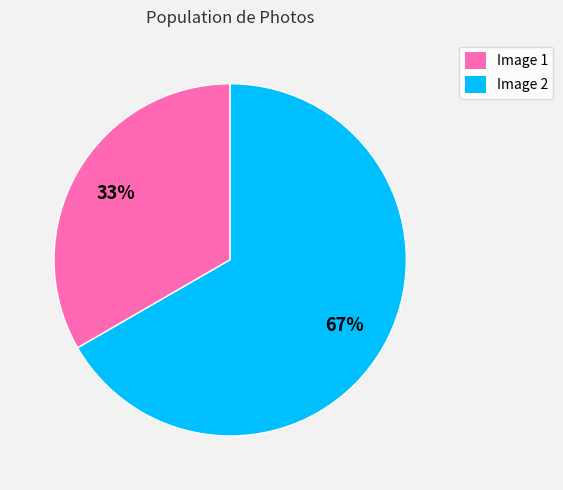

True or false: Image 2 accounts for 58% of the total.

False